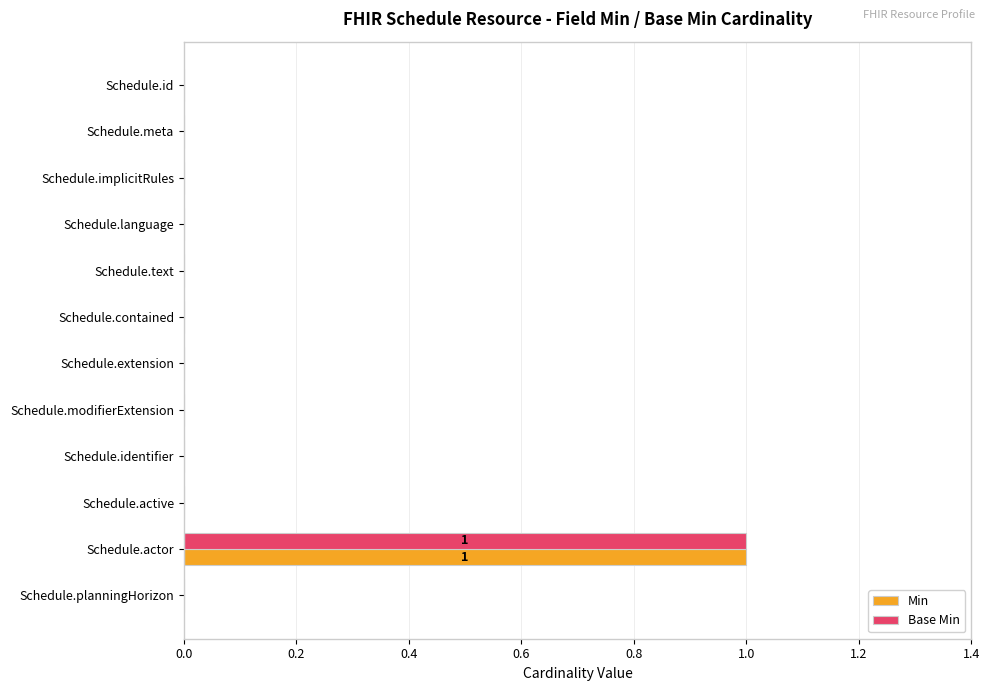

The Base Min series shows 0 at Schedule.planningHorizon. True or false?

True